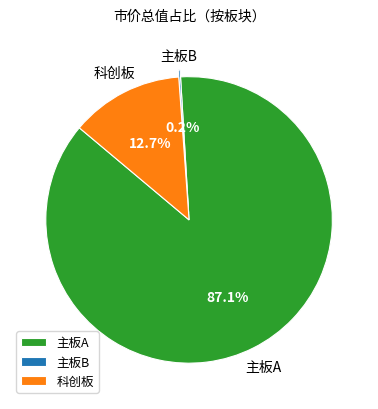

The 主板A slice represents 87% of the pie. True or false?

True